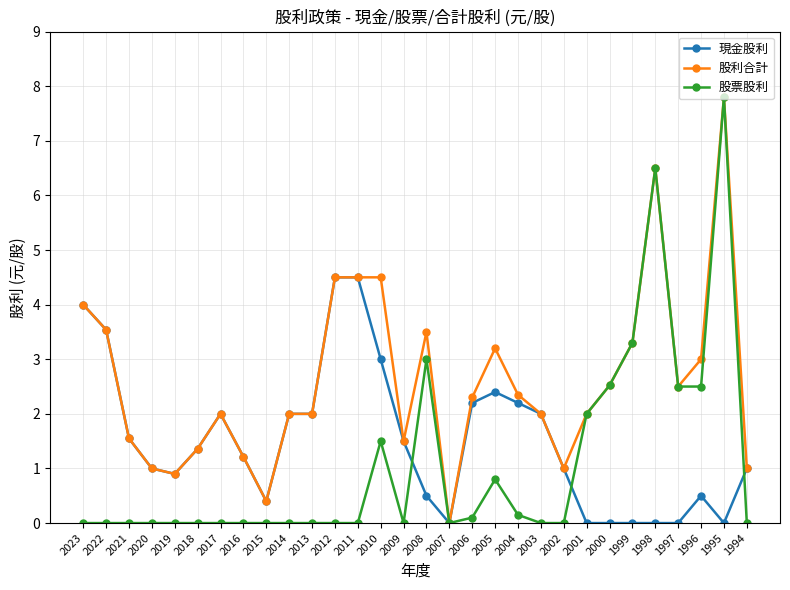

True or false: 現金股利 has more than 2 points higher than both neighbors.

True